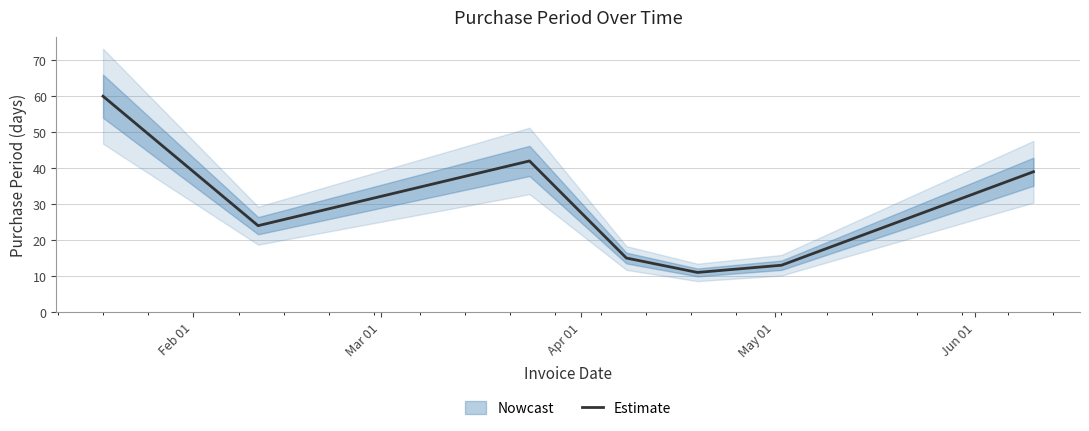

What is the minimum value for Estimate?

11